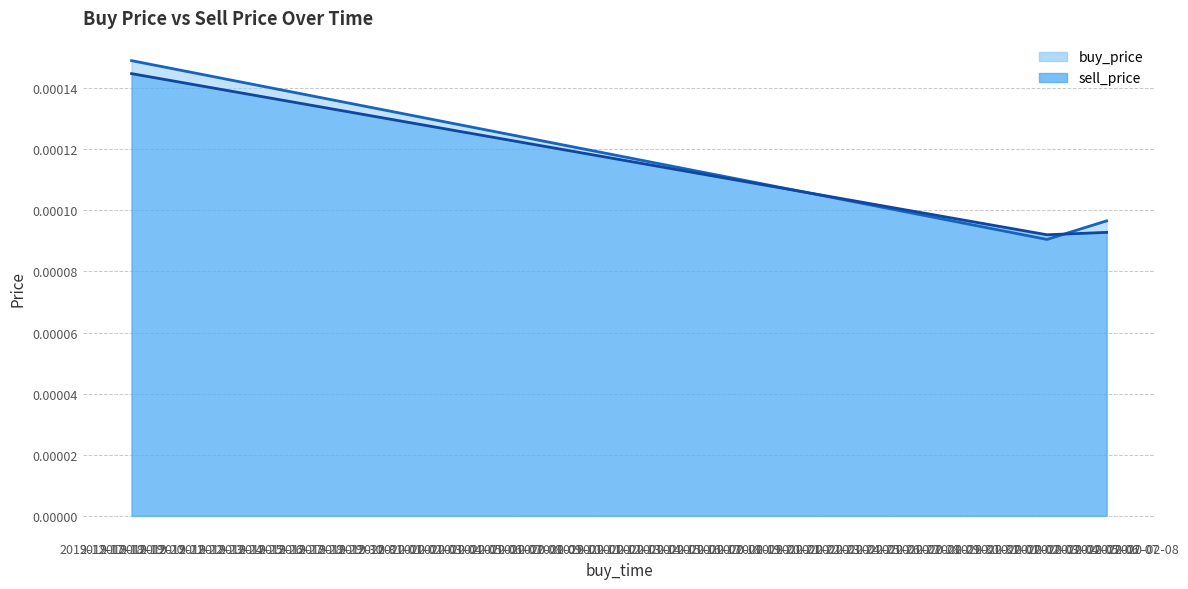

At 2020-02-06, list the series in order from largest to smallest.

buy_price, sell_price